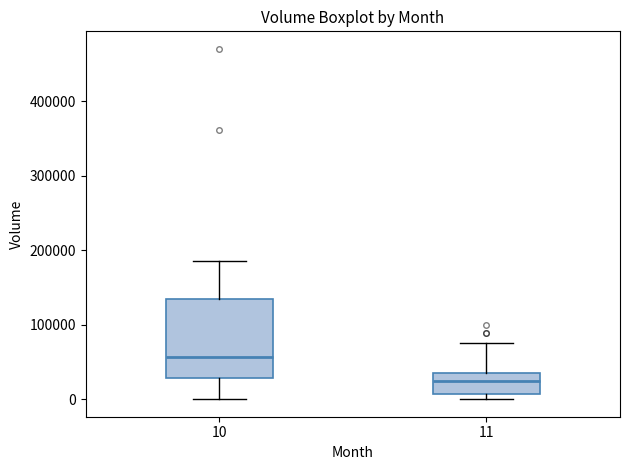

Comparing the boxes themselves (not the whiskers), which one is the tallest?

10